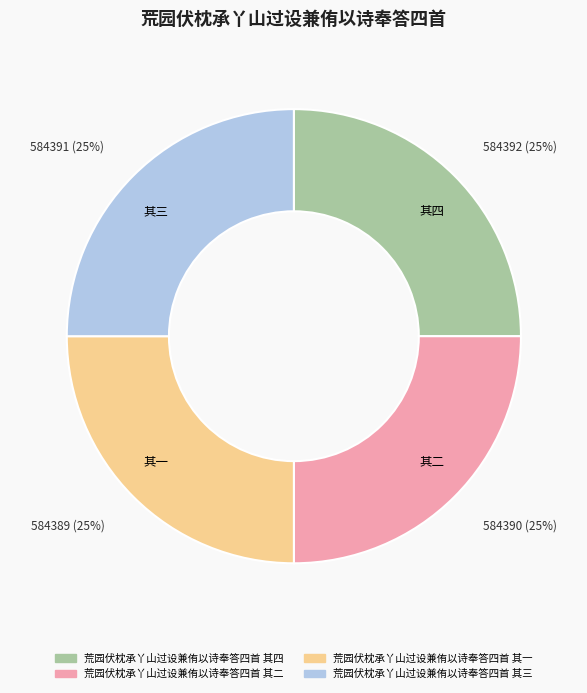

Does any single category account for the majority?

No